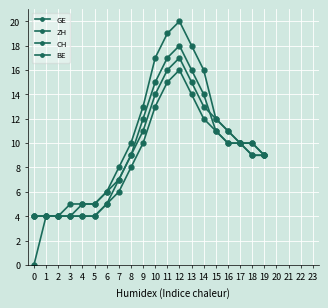

At which label does CH first exceed 10?

9